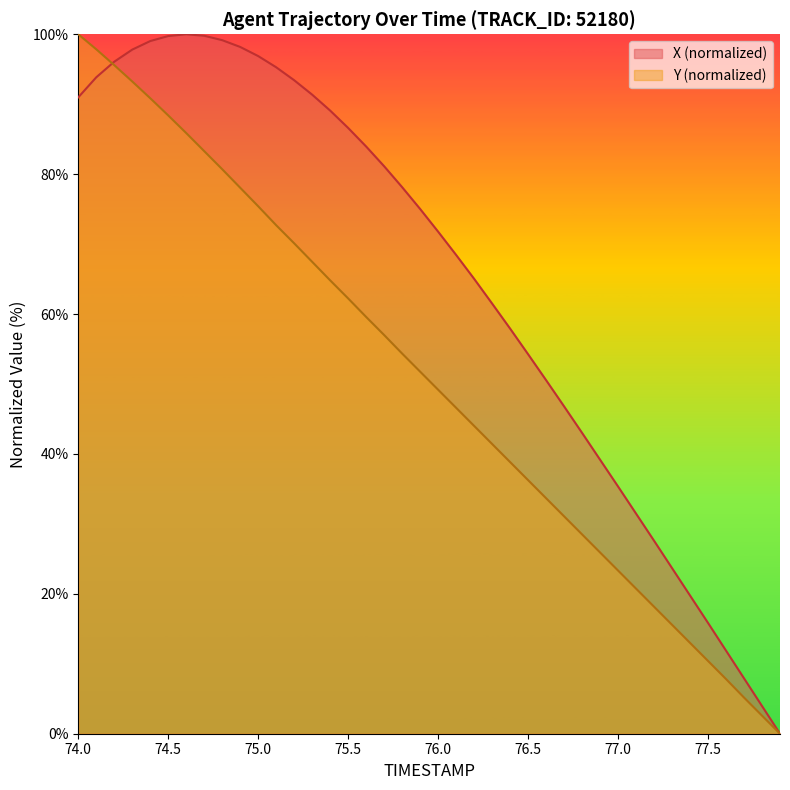

What are all the series names shown in the legend?

X (normalized), Y (normalized)